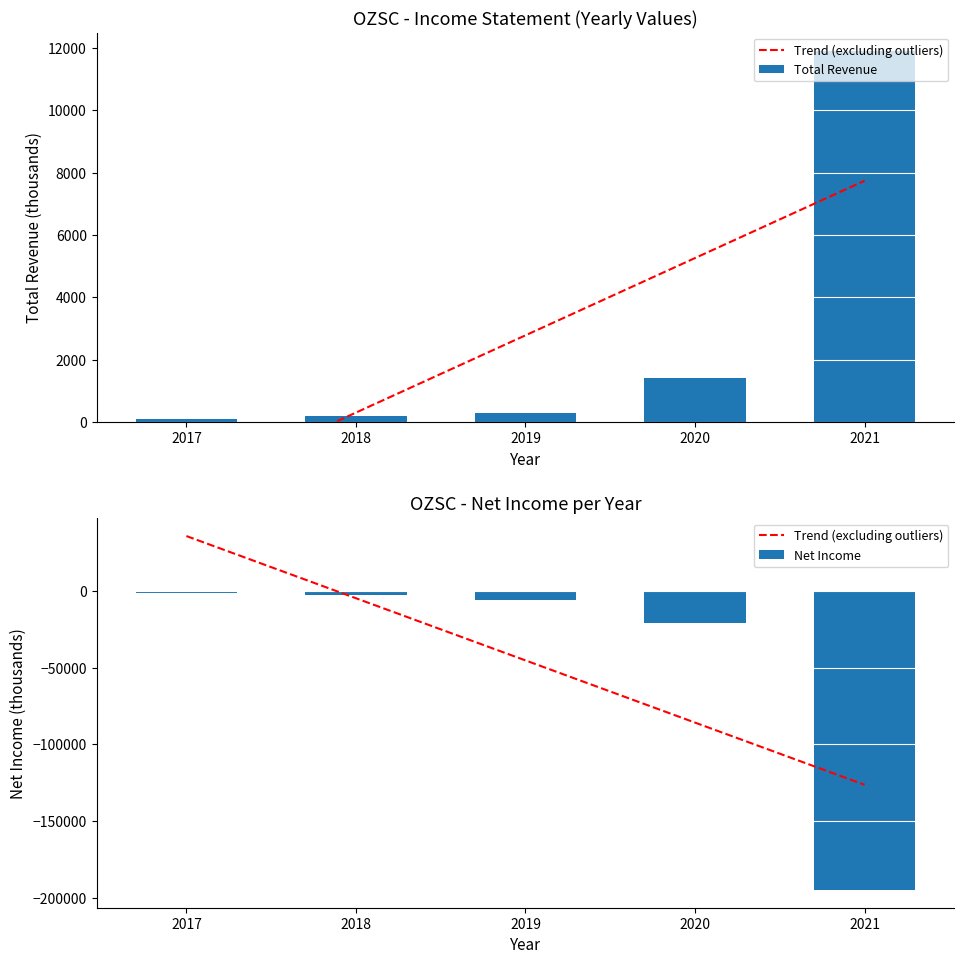

The Trend (excluding outliers) series shows 55116.8 at 2017. True or false?

False